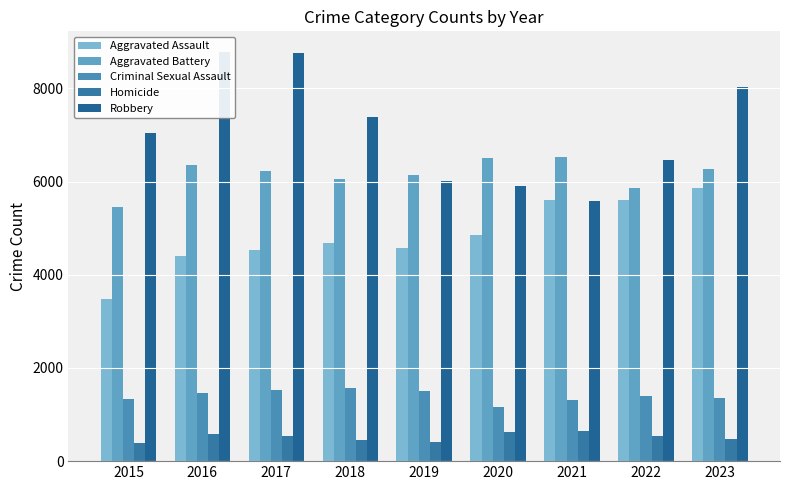

Read the Robbery value at 2017.

8765